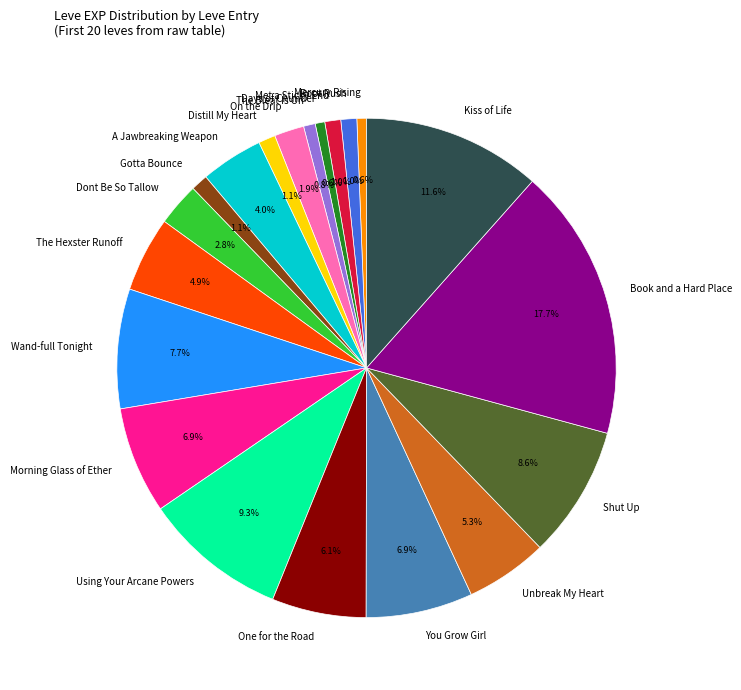

To the nearest percent, what is the average slice percentage?

5%